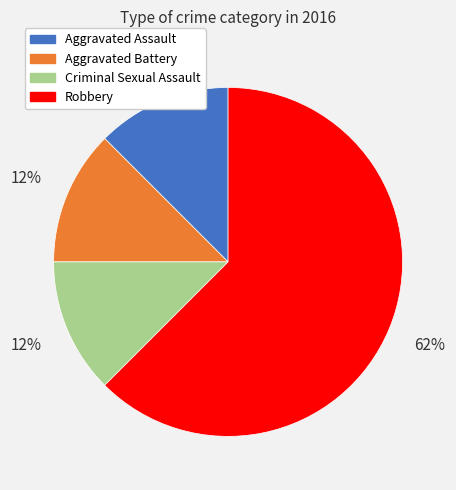

What is the ratio of the value at Criminal Sexual Assault to the value at Aggravated Battery?

1.0